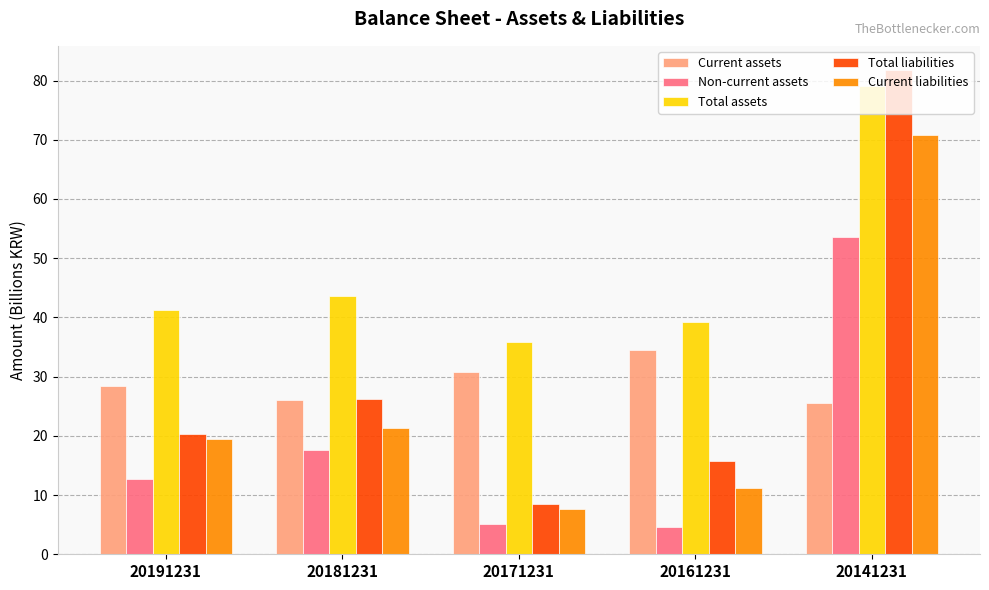

What is the difference between the maximum and minimum values in the Non-current assets series?

49.0